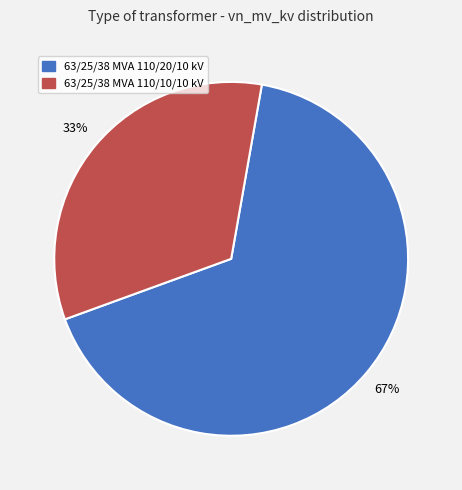

Between 63/25/38 MVA 110/20/10 kV and 63/25/38 MVA 110/10/10 kV, which is larger?

63/25/38 MVA 110/20/10 kV